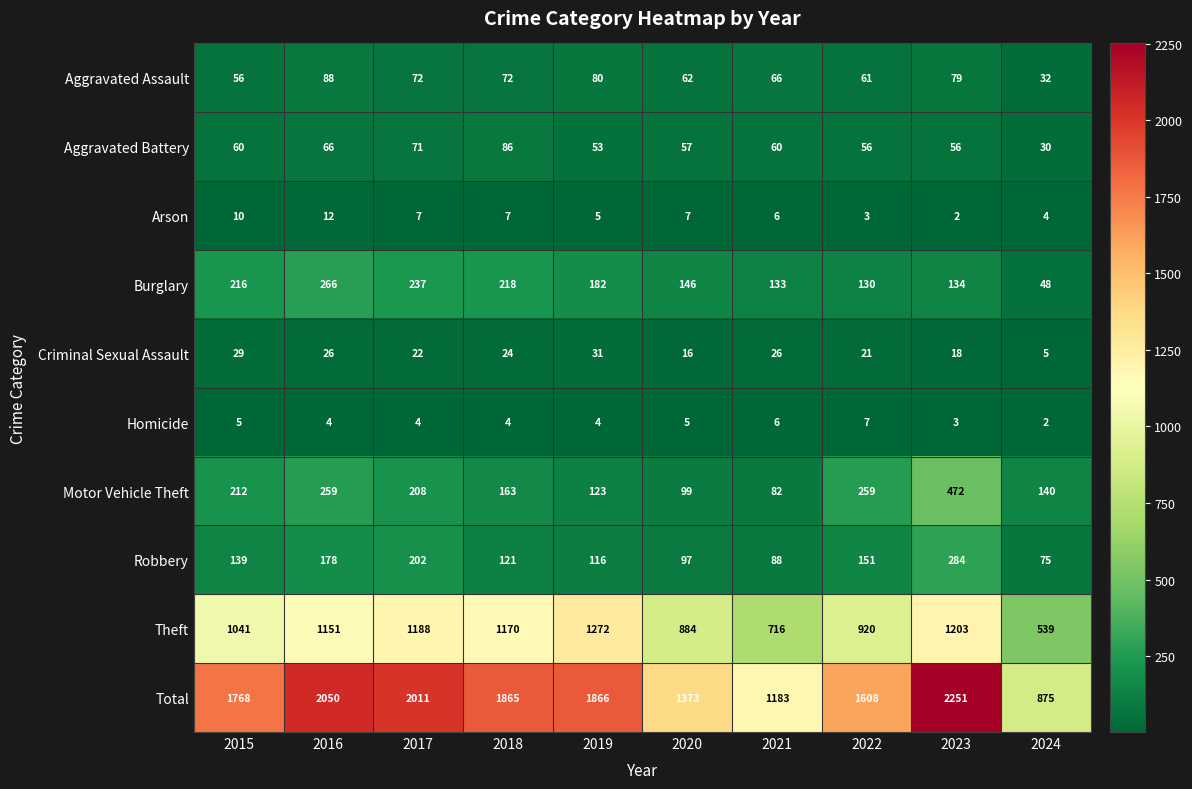

At how many categories does at least one series exceed 33?

10